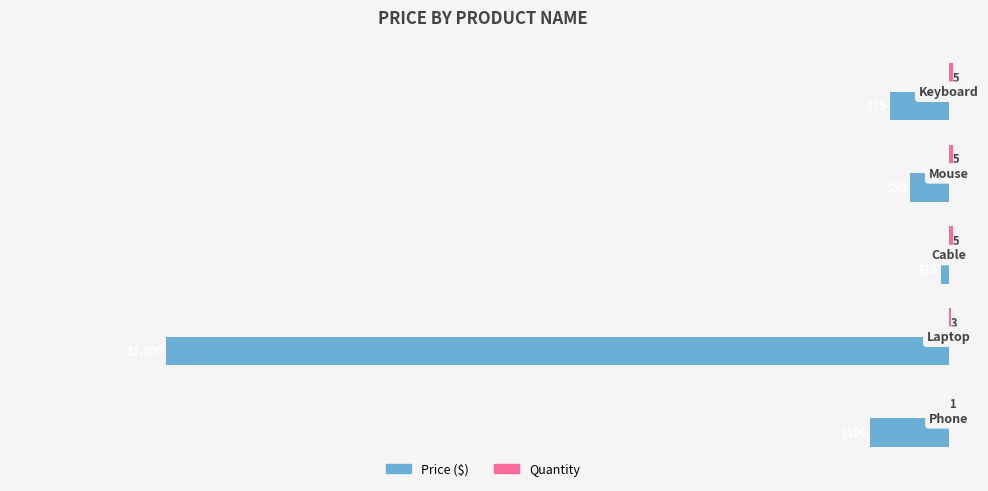

What is the maximum value shown in the chart?

5